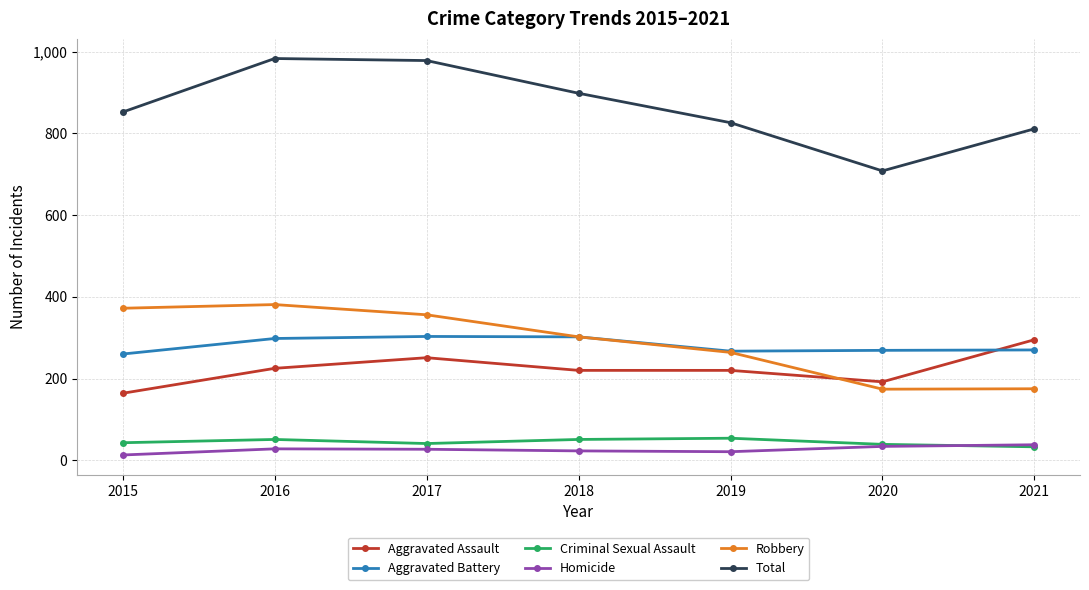

Is this an area chart (filled region under the line)?

No